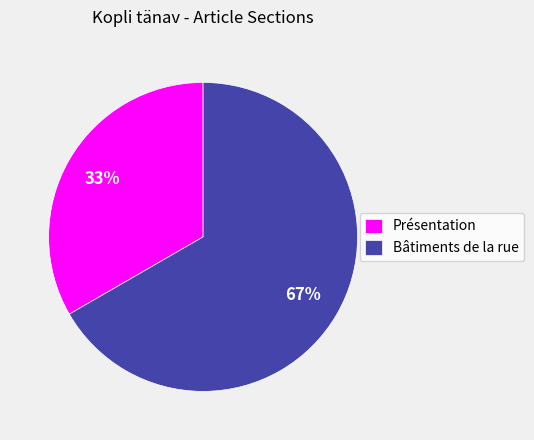

To the nearest percent, what is the combined percentage of Présentation and Bâtiments de la rue?

100%